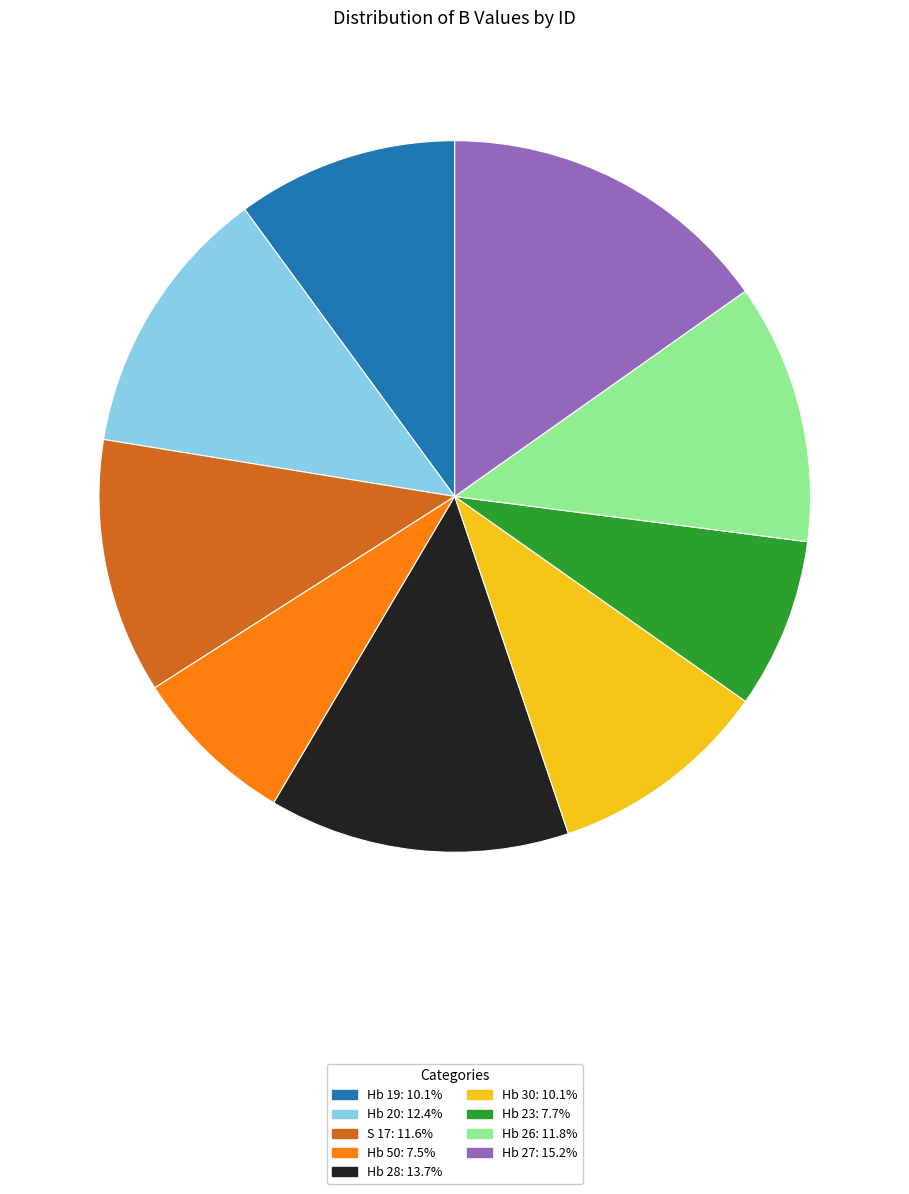

Combined, do Hb 28 and S 17 account for over 50%?

No